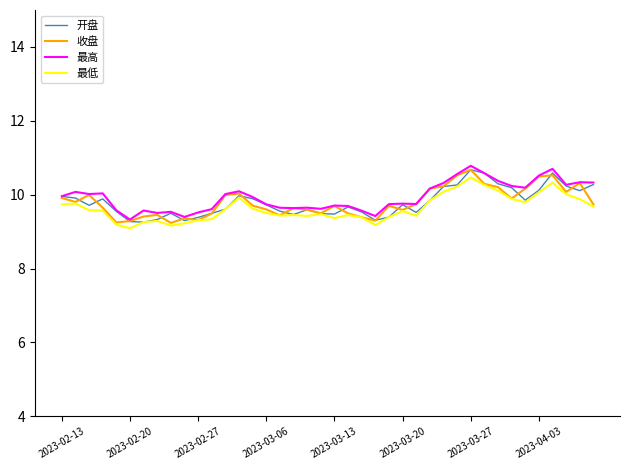

In 最高, how many points are higher than both neighbors (excluding endpoints)?

11